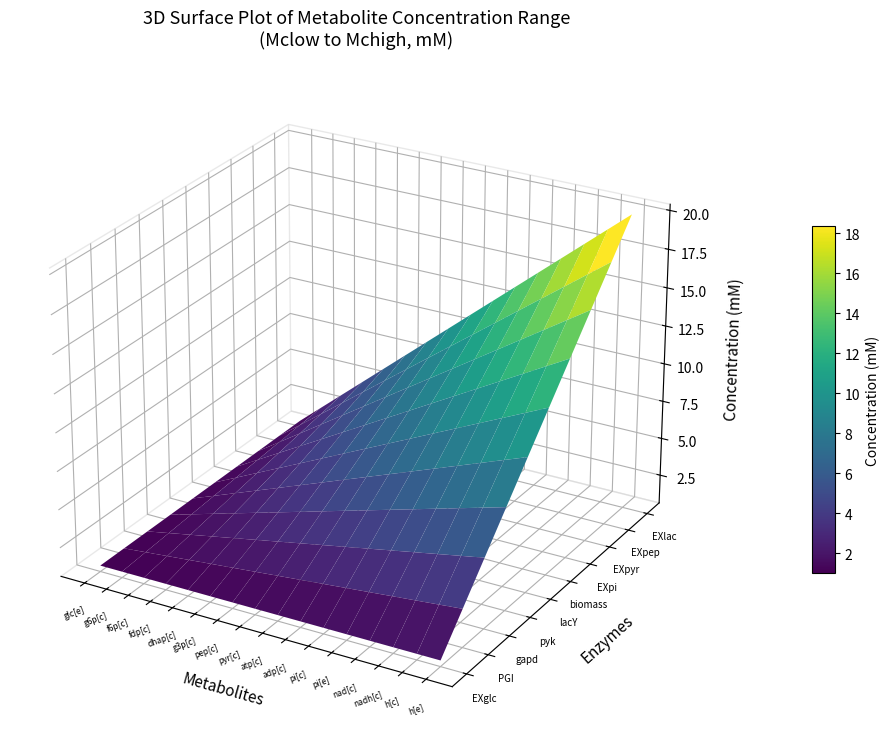

The value of Mclow at 10 is 1. True or false?

False